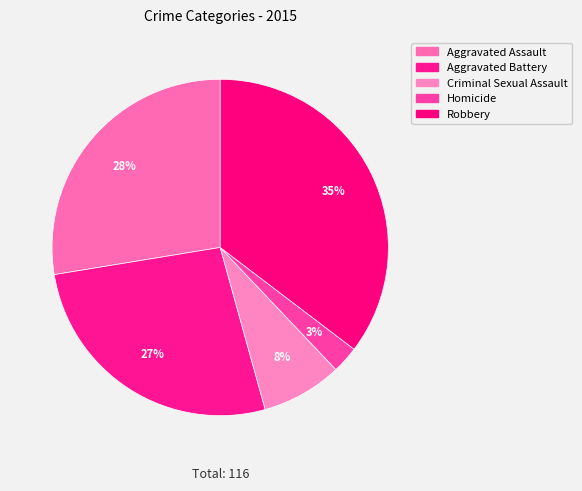

To the nearest percent, what percentage of the pie is Homicide?

3%